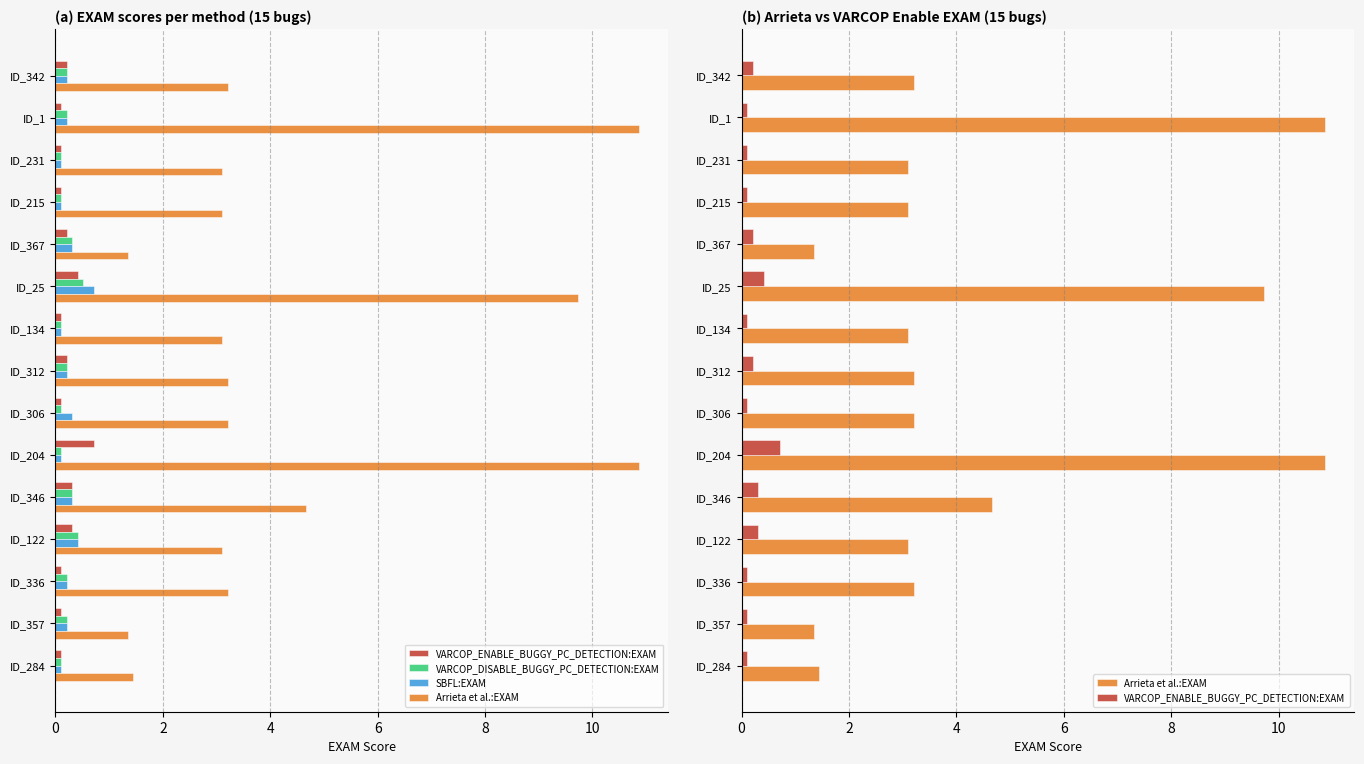

What is the difference between the highest and lowest values at ID_204?

10.8